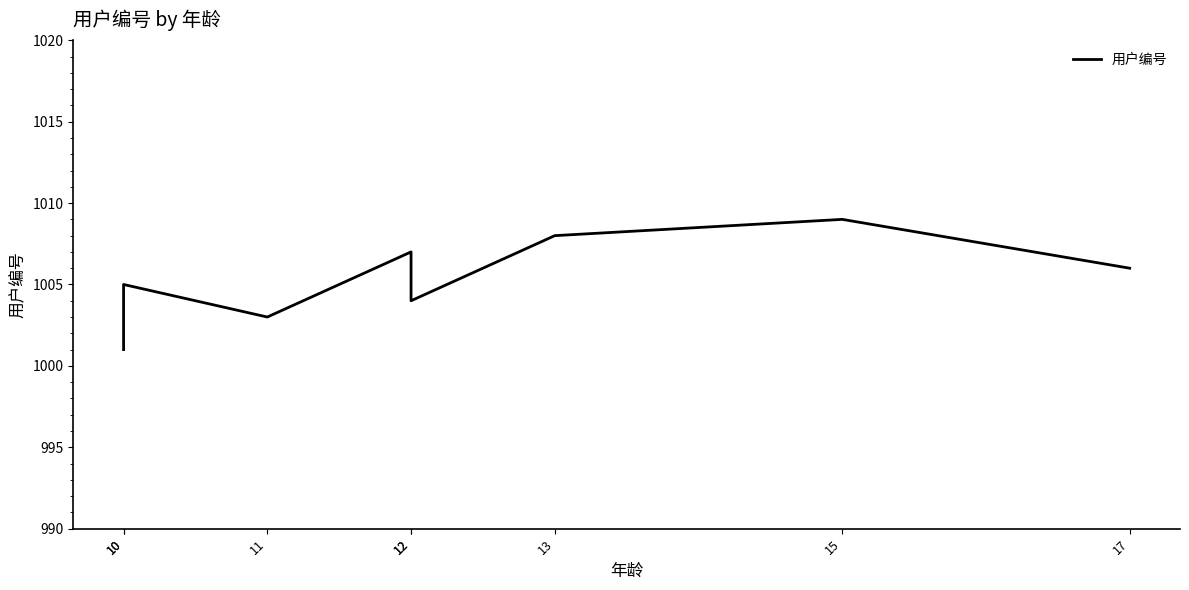

How many lines are shown in the chart?

1